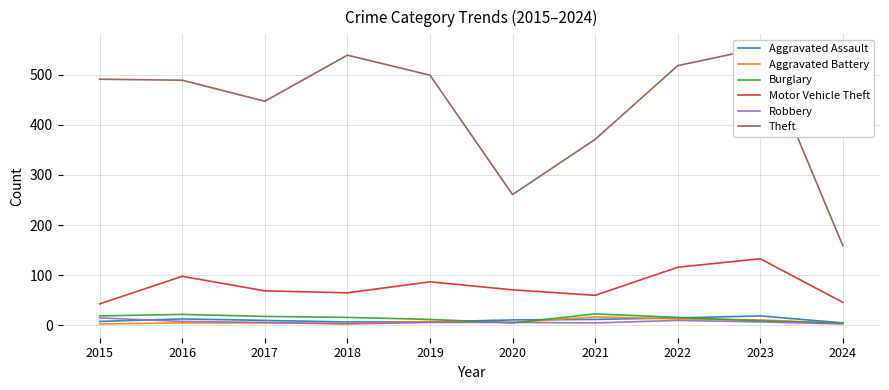

Is this an area chart (filled region under the line)?

No